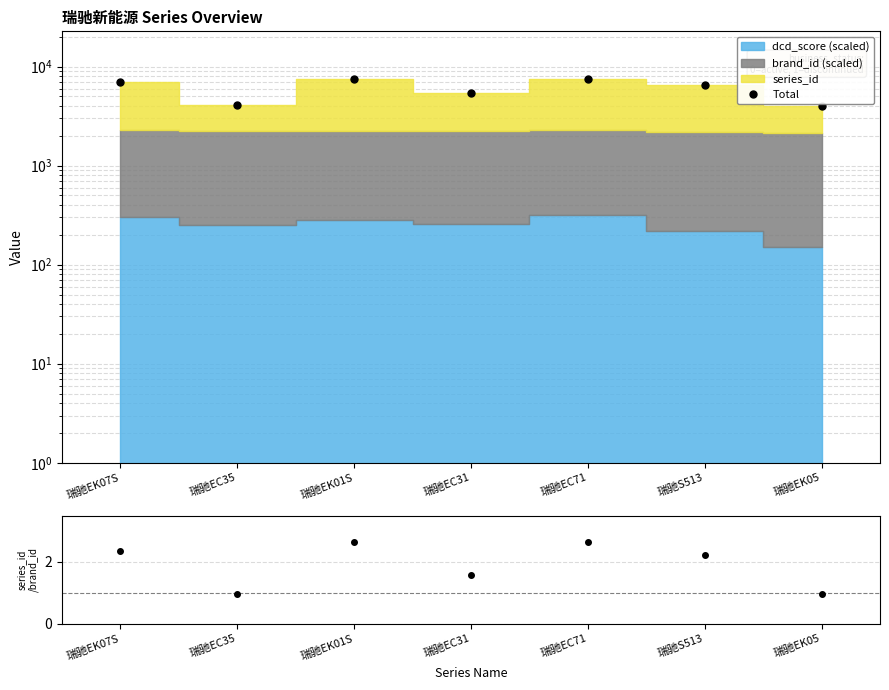

At which label does the data first exceed 6582?

瑞驰EK07S